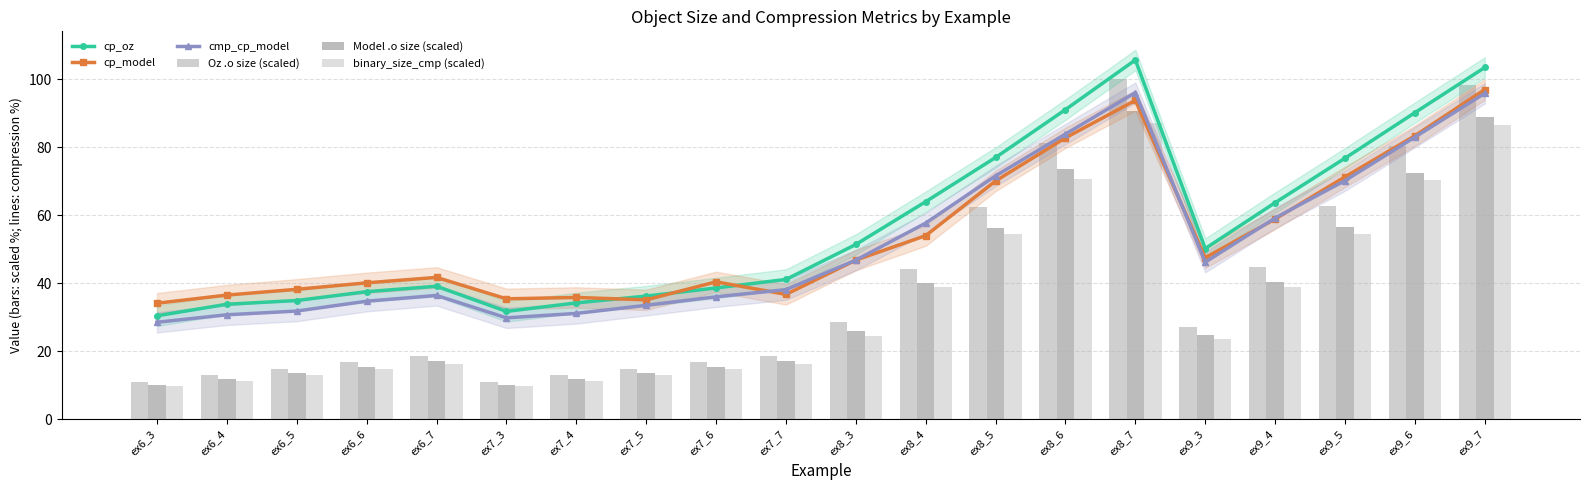

What is the approximate value of Oz .o size (scaled) at ex8_7?

100.0